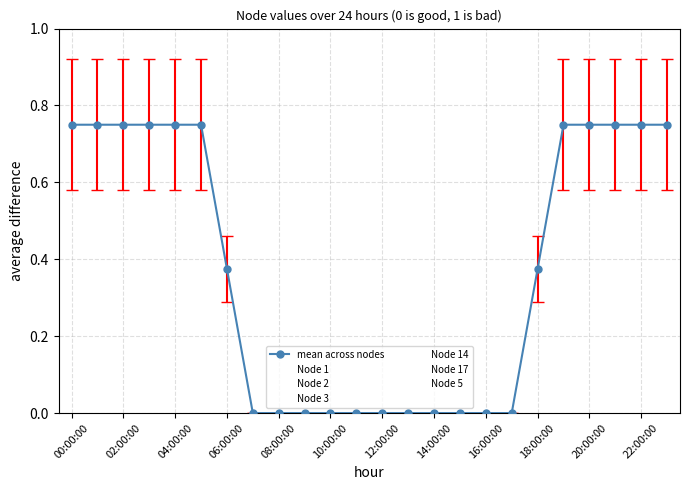

Which series has the largest range (max minus min)?

Node 17